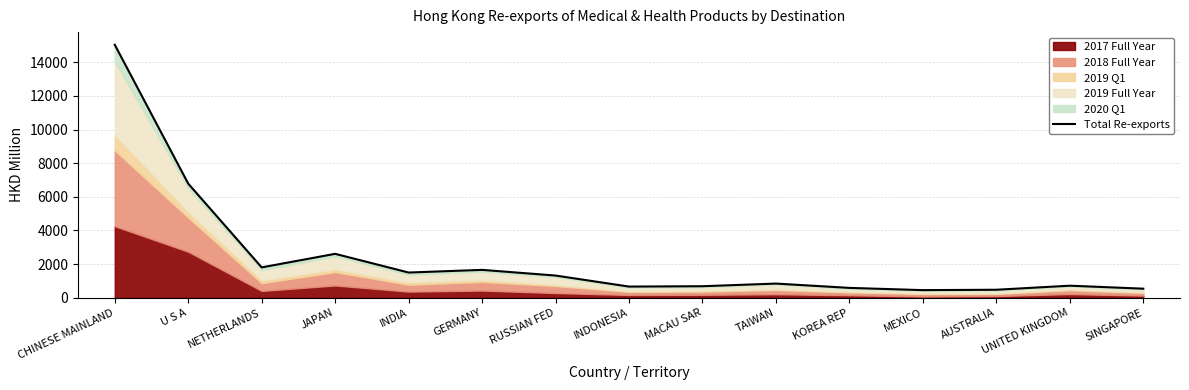

Rank the categories by value from lowest to highest.

MEXICO, AUSTRALIA, SINGAPORE, KOREA REP, INDONESIA, MACAU SAR, UNITED KINGDOM, TAIWAN, RUSSIAN FED, INDIA, GERMANY, NETHERLANDS, JAPAN, U S A, CHINESE MAINLAND